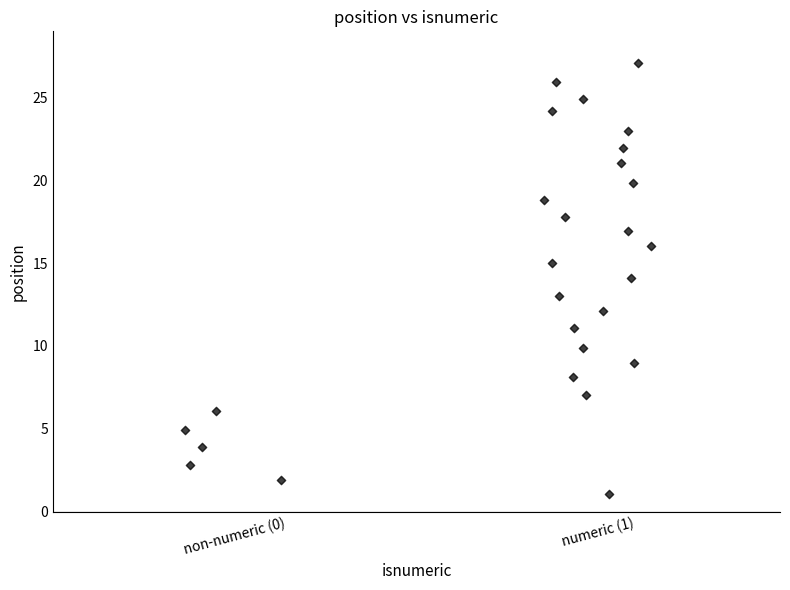

What is the range of X values (max minus min)?

1.3